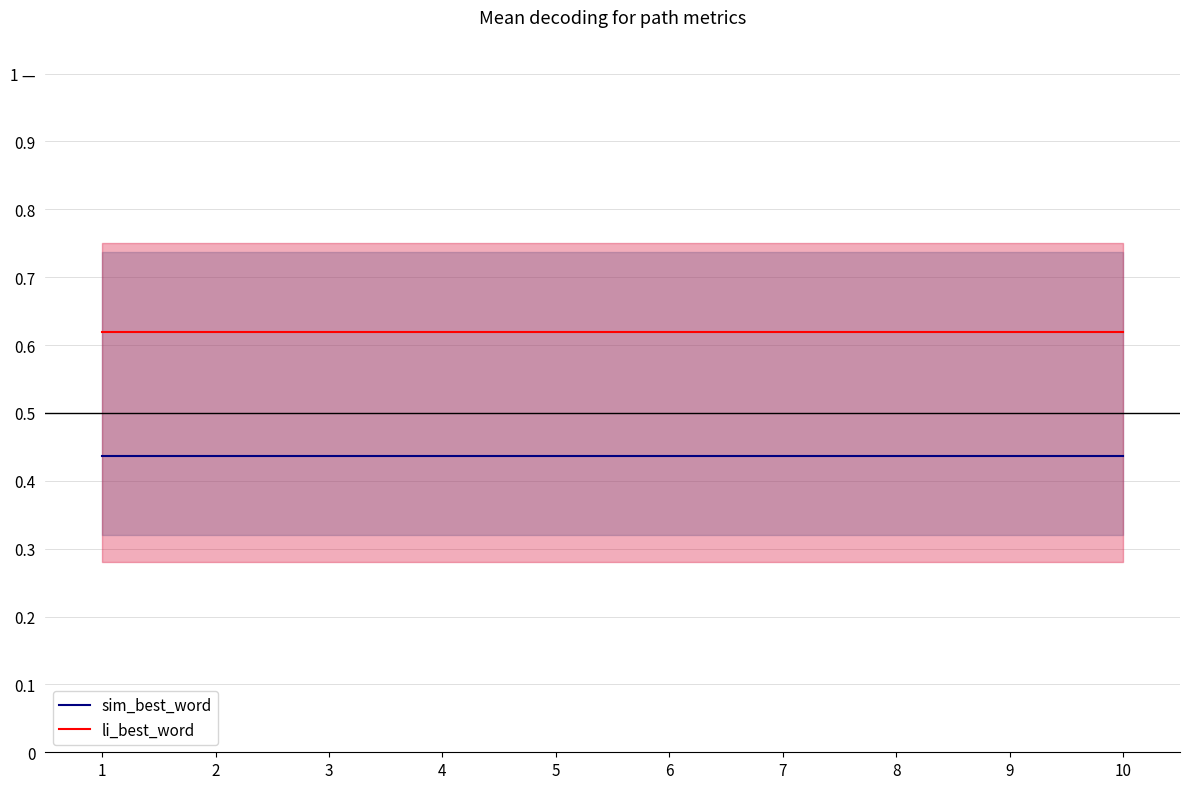

Rank the series at 5 from highest to lowest value.

li_best_word, sim_best_word